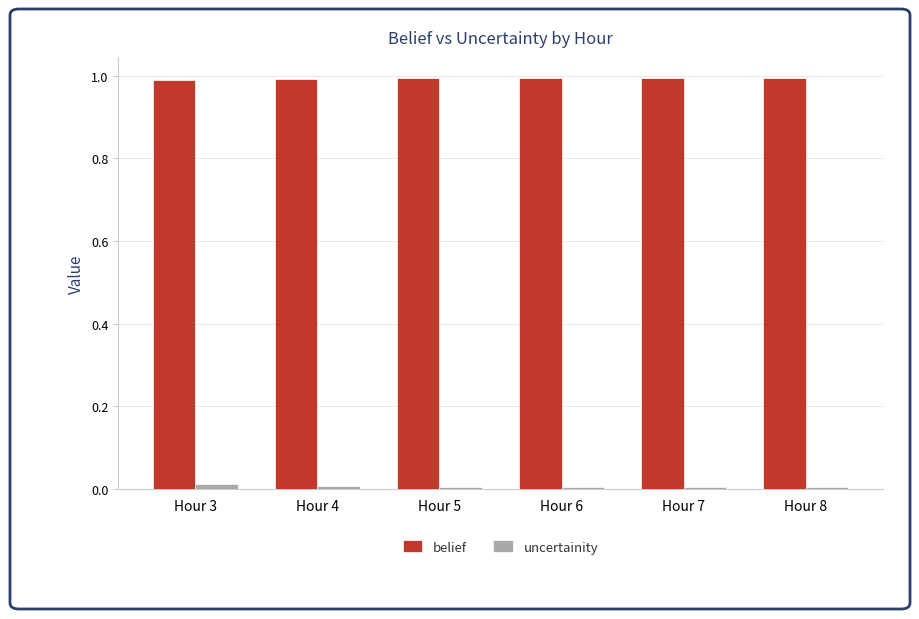

Is the value of uncertainity at Hour 3 greater than the value of belief at Hour 6?

No